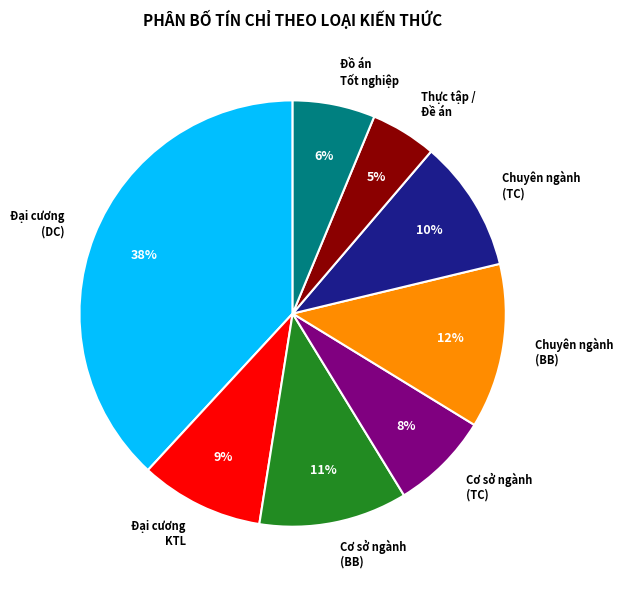

To the nearest percent, what portion does Chuyên ngành (TC) represent?

10%